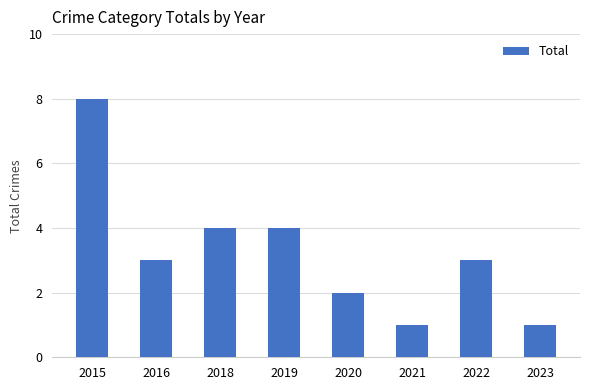

What is the sum of the values at 2021 and 2016?

4